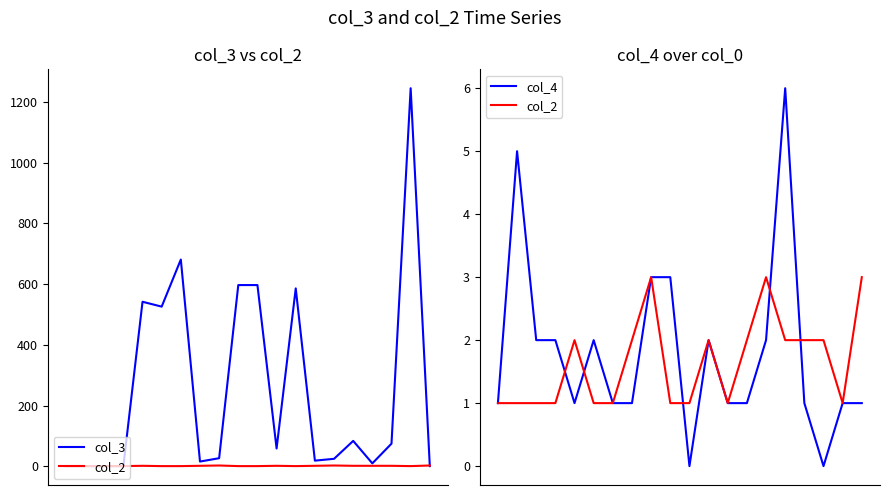

What is the maximum value for col_4?

6